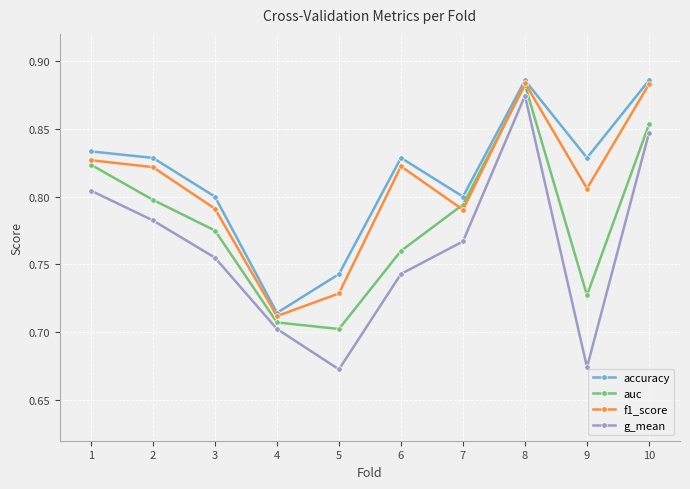

Where is the first local maximum for accuracy?

6